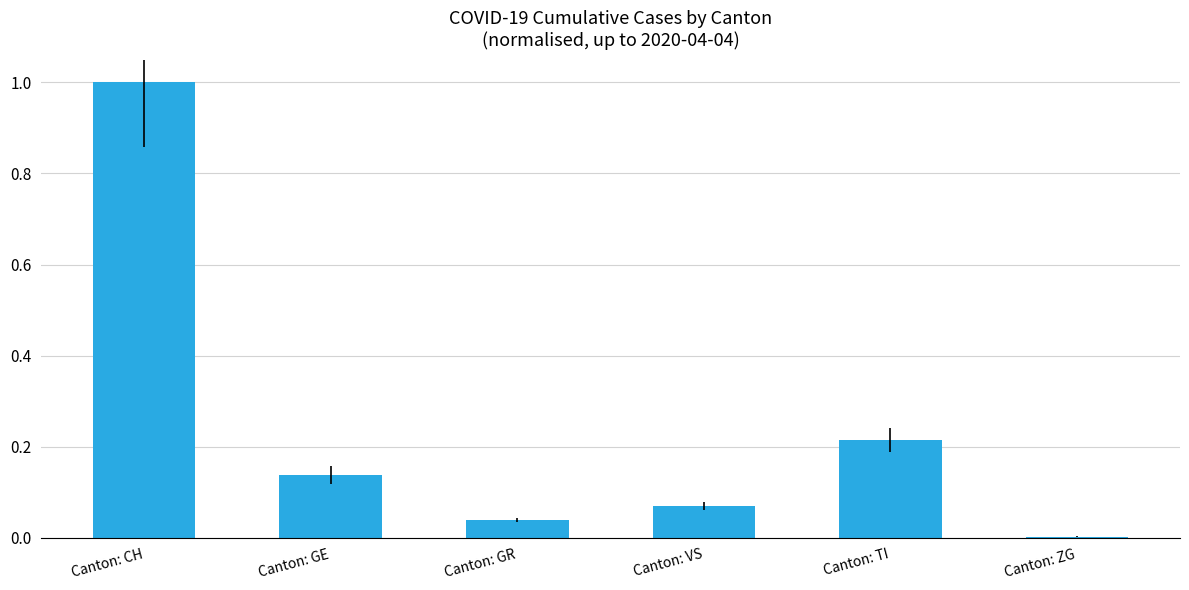

Which label corresponds to the largest value in the chart?

Canton: CH